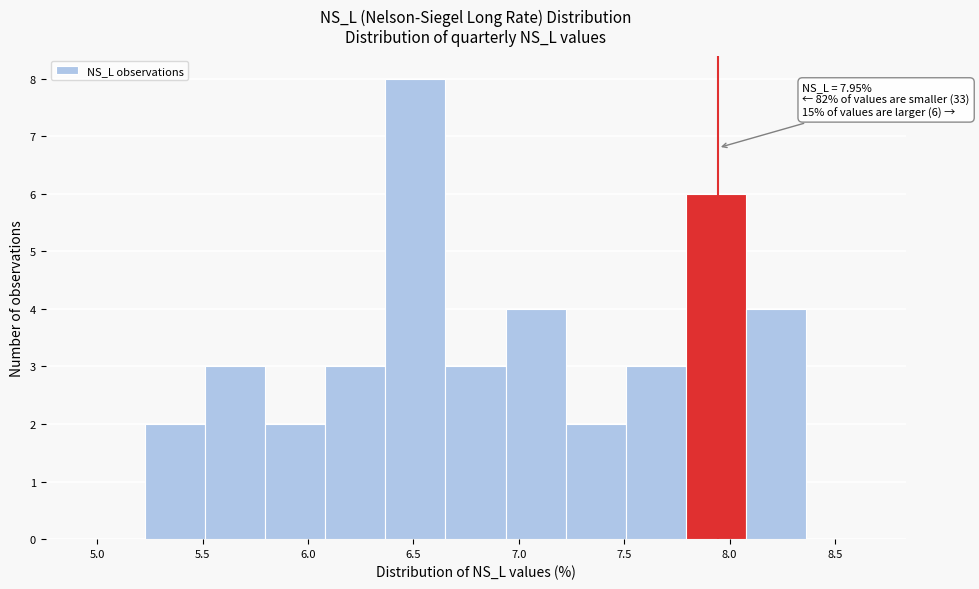

Over which range of the x-axis is the bar tallest?

6.35 to 6.65